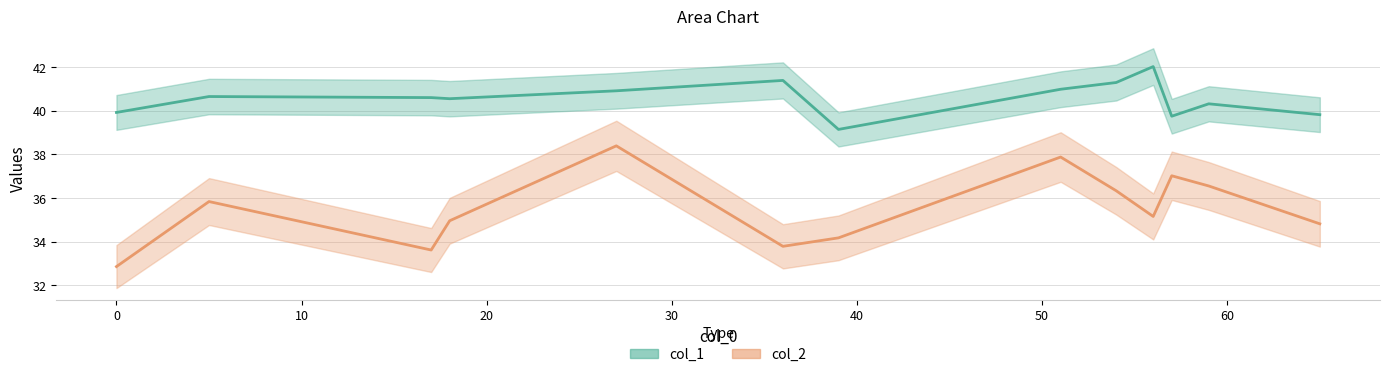

Rank the series at 57 from lowest to highest value.

col_2, col_1